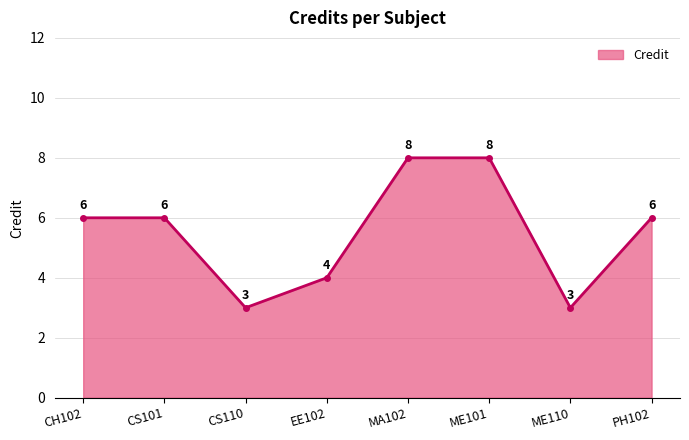

Where is the first local minimum?

CS110